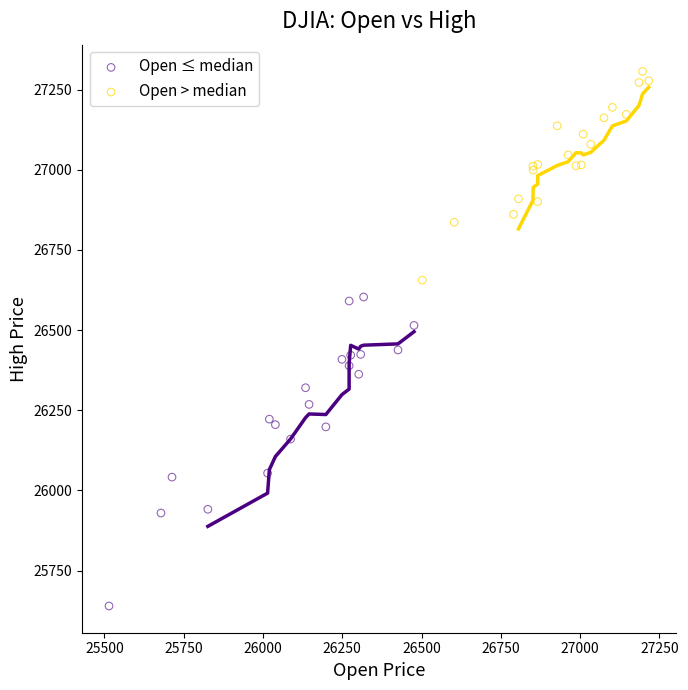

Which series contains the lowest Y value?

Open ≤ median